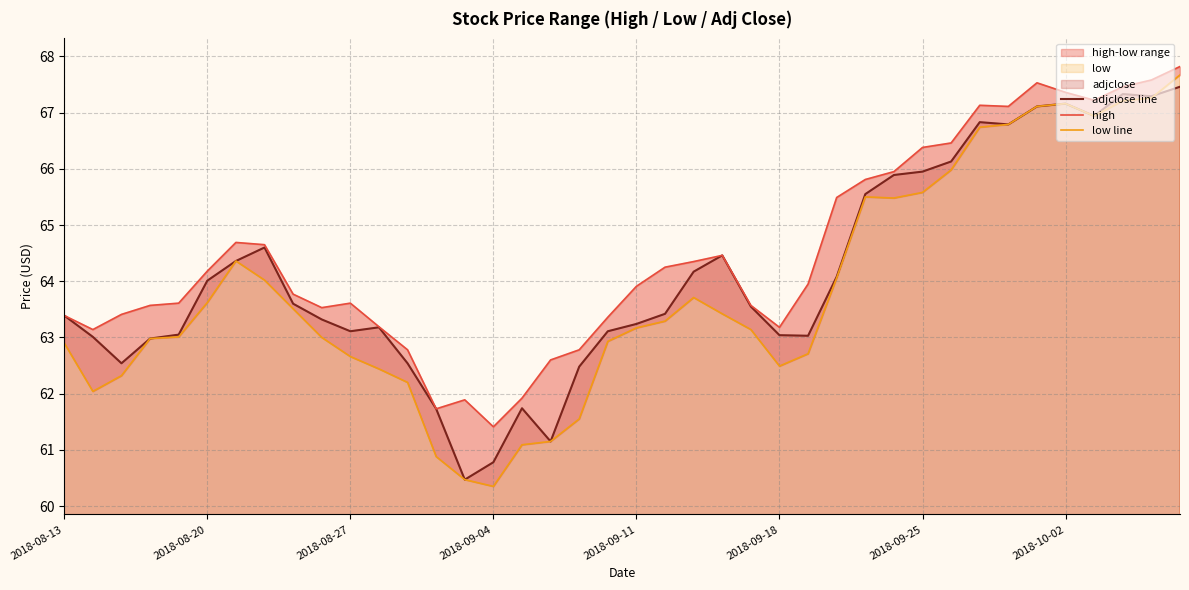

In adjclose line, how many points are lower than both neighbors (excluding endpoints)?

8